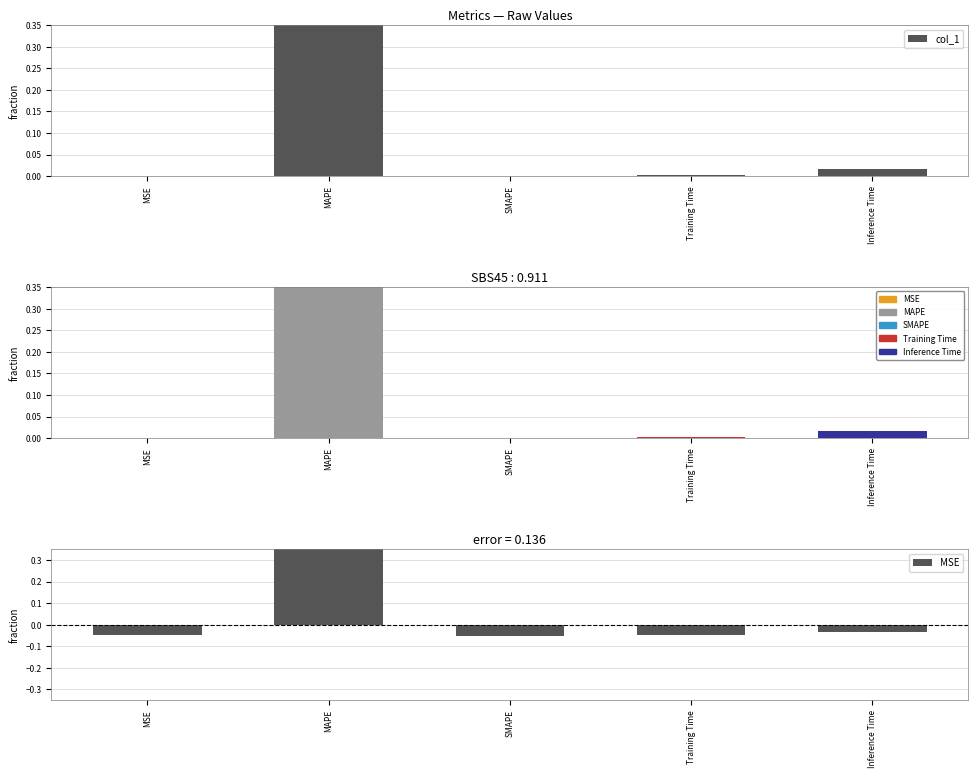

Rank the categories by value from highest to lowest.

MAPE, Inference Time, Training Time, MSE, SMAPE